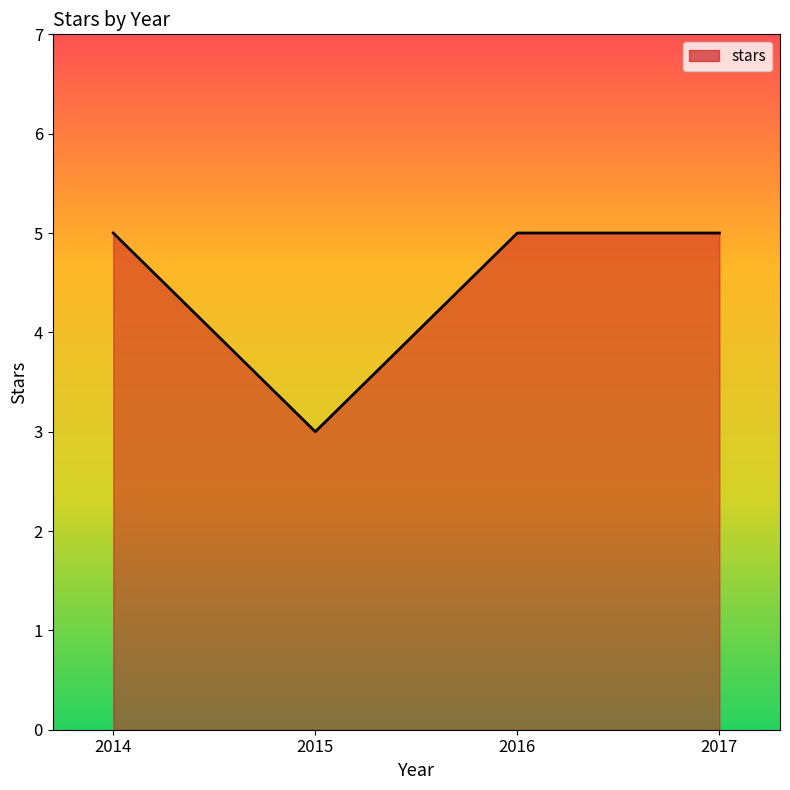

At which category does the chart reach its minimum across all series?

2015